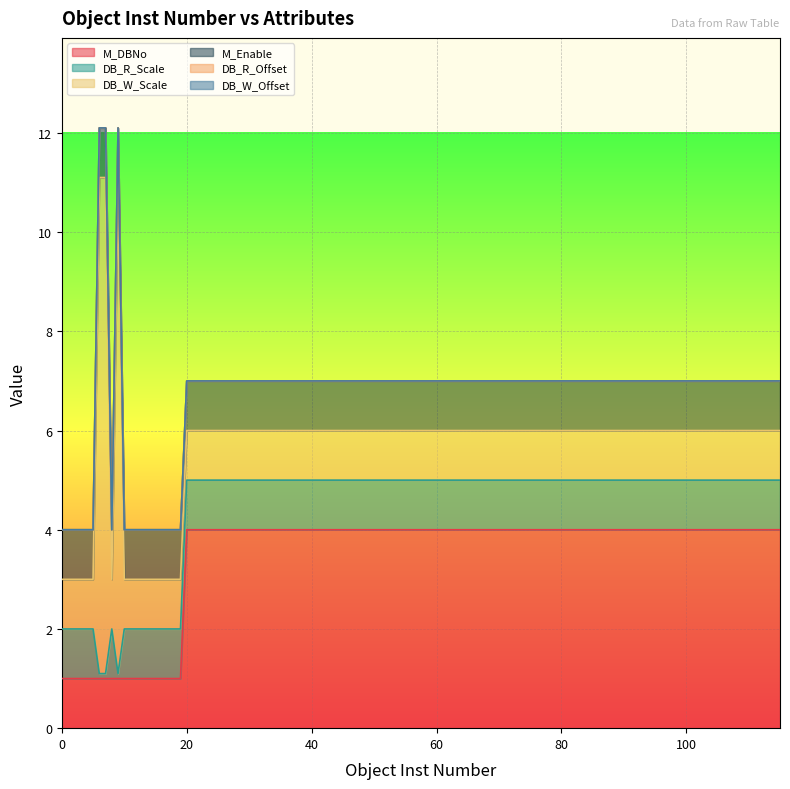

Reading left to right, list all the values displayed in this chart.

M_DBNo: 1.0	1.0	1.0	1.0	1.0	1.0	1.0	1.0	1.0	1.0	1.0	1.0	1.0	1.0	1.0	1.0	1.0	1.0	1.0	1.0	4.0	4.0	4.0	4.0	4.0	4.0	4.0	4.0	4.0	4.0	4.0	4.0	4.0	4.0	4.0	4.0	4.0	4.0	4.0	4.0
DB_R_Scale: 1.0	1.0	1.0	1.0	1.0	1.0	0.1	0.1	1.0	0.1	1.0	1.0	1.0	1.0	1.0	1.0	1.0	1.0	1.0	1.0	1.0	1.0	1.0	1.0	1.0	1.0	1.0	1.0	1.0	1.0	1.0	1.0	1.0	1.0	1.0	1.0	1.0	1.0	1.0	1.0
DB_W_Scale: 1.0	1.0	1.0	1.0	1.0	1.0	10.0	10.0	1.0	10.0	1.0	1.0	1.0	1.0	1.0	1.0	1.0	1.0	1.0	1.0	1.0	1.0	1.0	1.0	1.0	1.0	1.0	1.0	1.0	1.0	1.0	1.0	1.0	1.0	1.0	1.0	1.0	1.0	1.0	1.0
M_Enable: 1.0	1.0	1.0	1.0	1.0	1.0	1.0	1.0	1.0	1.0	1.0	1.0	1.0	1.0	1.0	1.0	1.0	1.0	1.0	1.0	1.0	1.0	1.0	1.0	1.0	1.0	1.0	1.0	1.0	1.0	1.0	1.0	1.0	1.0	1.0	1.0	1.0	1.0	1.0	1.0
DB_R_Offset: 0.0	0.0	0.0	0.0	0.0	0.0	0.0	0.0	0.0	0.0	0.0	0.0	0.0	0.0	0.0	0.0	0.0	0.0	0.0	0.0	0.0	0.0	0.0	0.0	0.0	0.0	0.0	0.0	0.0	0.0	0.0	0.0	0.0	0.0	0.0	0.0	0.0	0.0	0.0	0.0
DB_W_Offset: 0.0	0.0	0.0	0.0	0.0	0.0	0.0	0.0	0.0	0.0	0.0	0.0	0.0	0.0	0.0	0.0	0.0	0.0	0.0	0.0	0.0	0.0	0.0	0.0	0.0	0.0	0.0	0.0	0.0	0.0	0.0	0.0	0.0	0.0	0.0	0.0	0.0	0.0	0.0	0.0